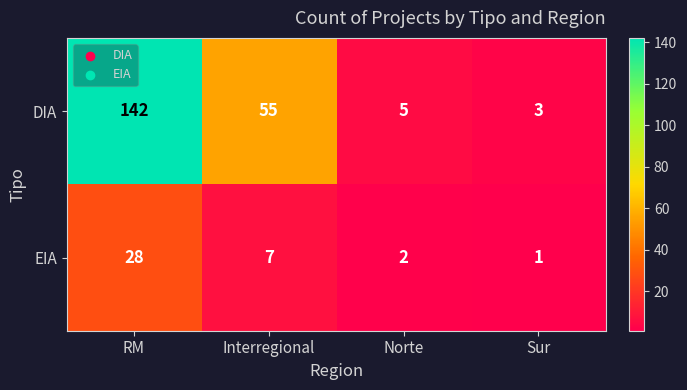

What is the total value across all series at RM?

170